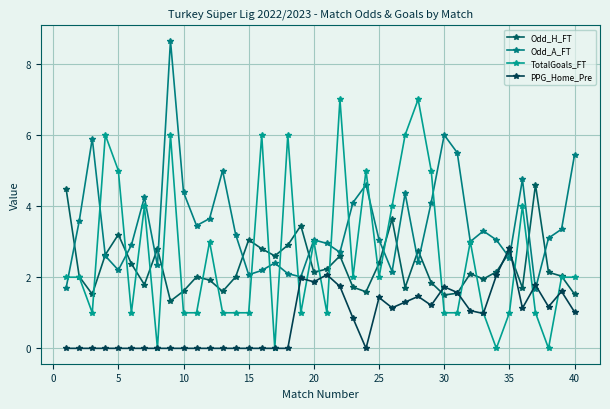

Rank the series by their maximum value, from highest to lowest.

Odd_A_FT, TotalGoals_FT, Odd_H_FT, PPG_Home_Pre